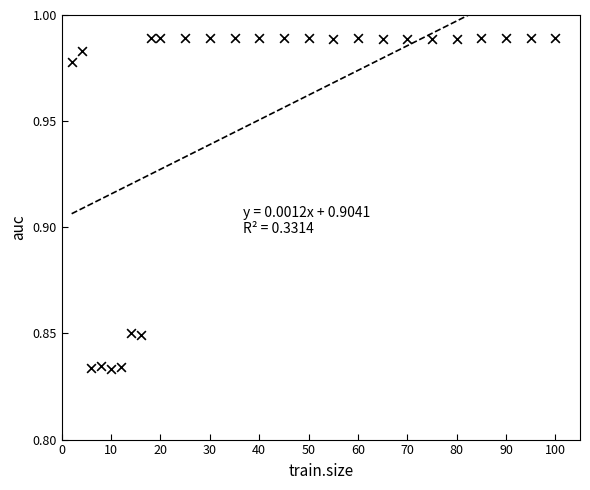

What is the range of X values (max minus min)?

98.0